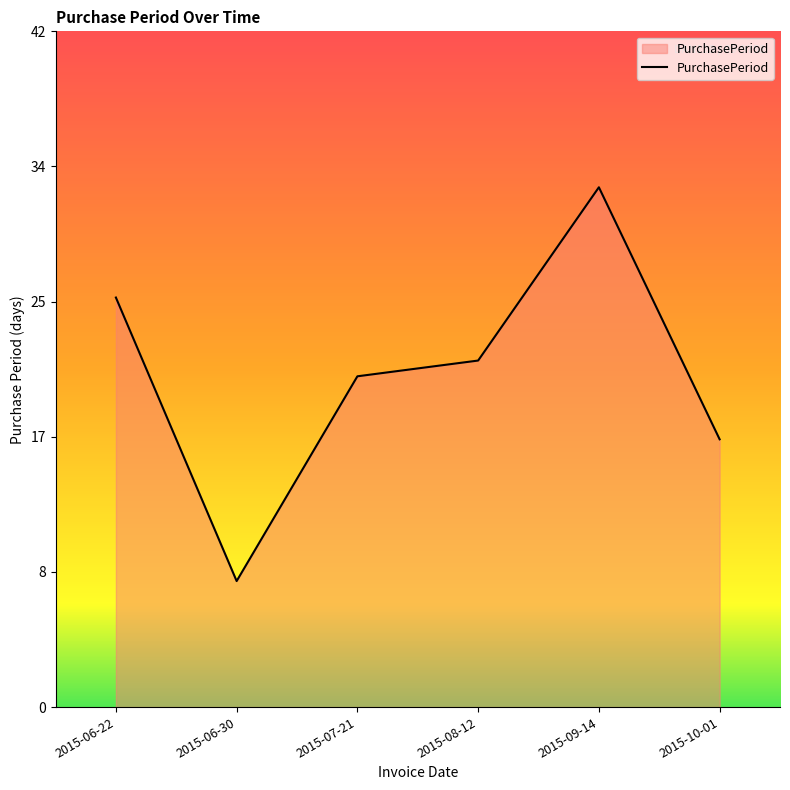

What is the value of the 4th point from the left?

22